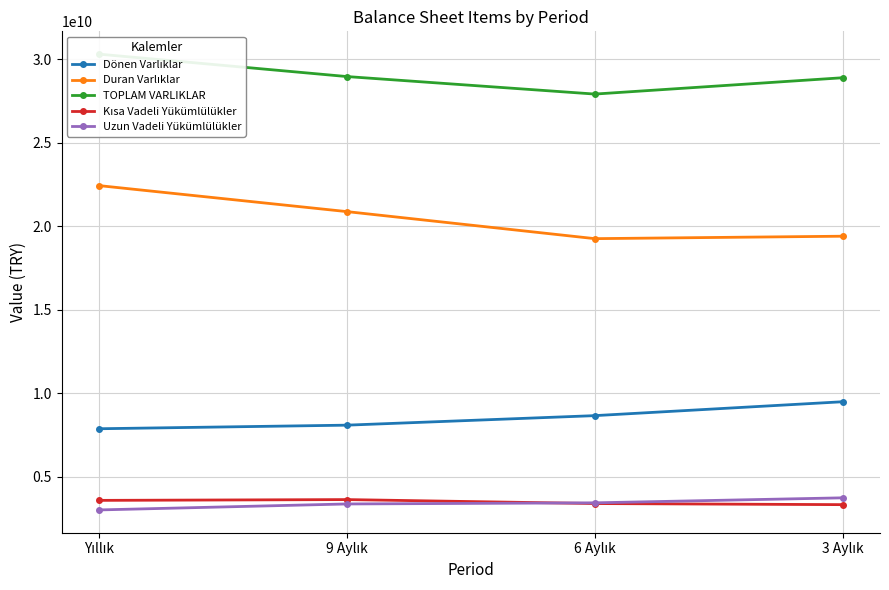

What is the value of the Duran Varlıklar point at the 4th from the left?

19393917000